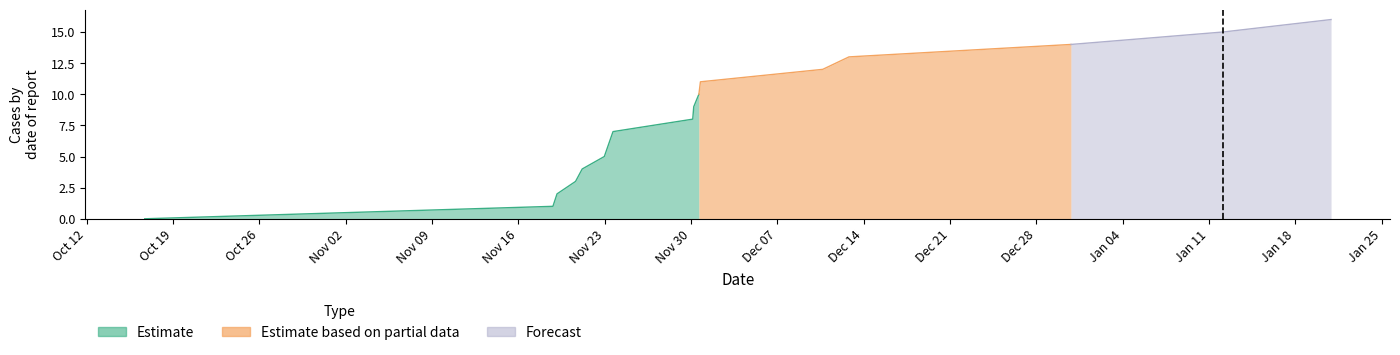

Does the chart have visible grid lines?

No